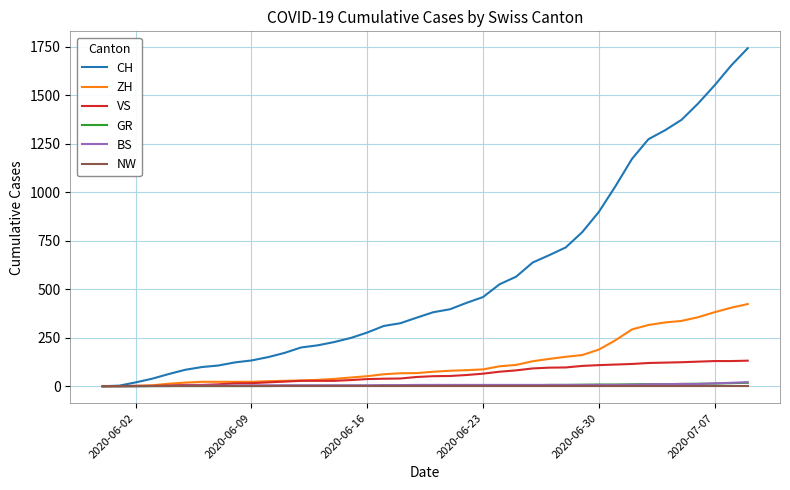

What is the average value of the GR series?

5